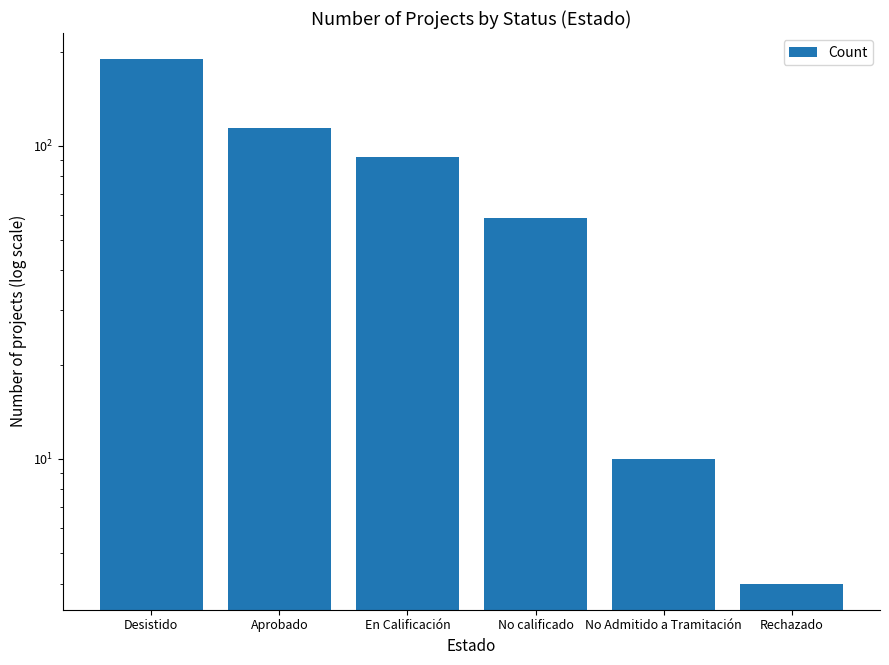

Rank the categories by value from highest to lowest.

Desistido, Aprobado, En Calificación, No calificado, No Admitido a Tramitación, Rechazado